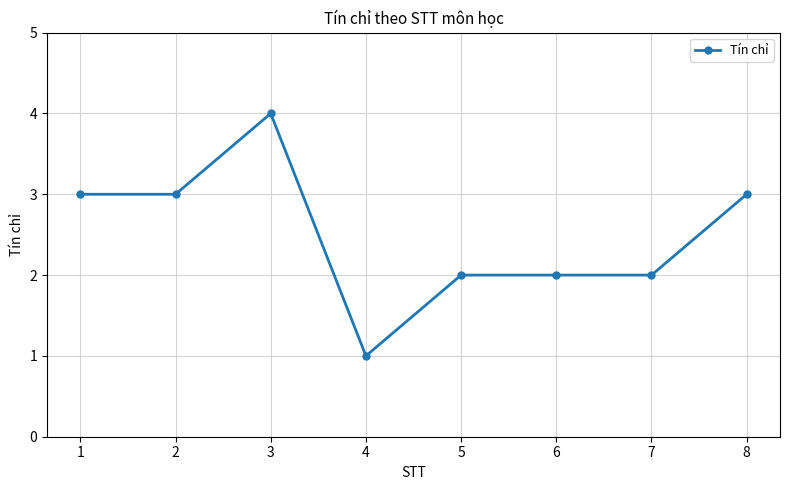

Approximately how many times larger is the value at 2 compared to 5?

1.5